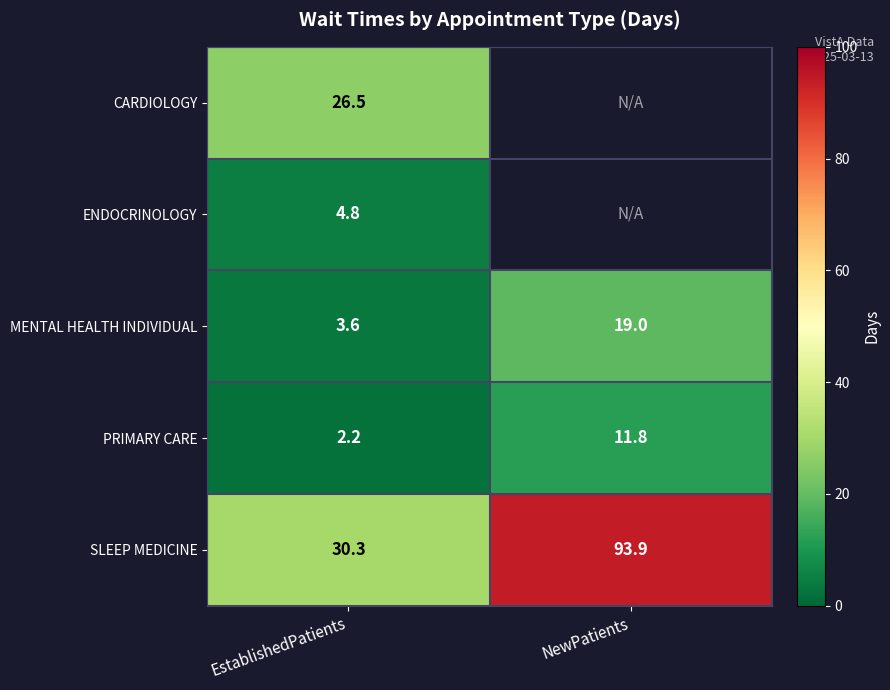

Is the value of CARDIOLOGY at EstablishedPatients greater than the value of MENTAL HEALTH INDIVIDUAL at NewPatients?

Yes